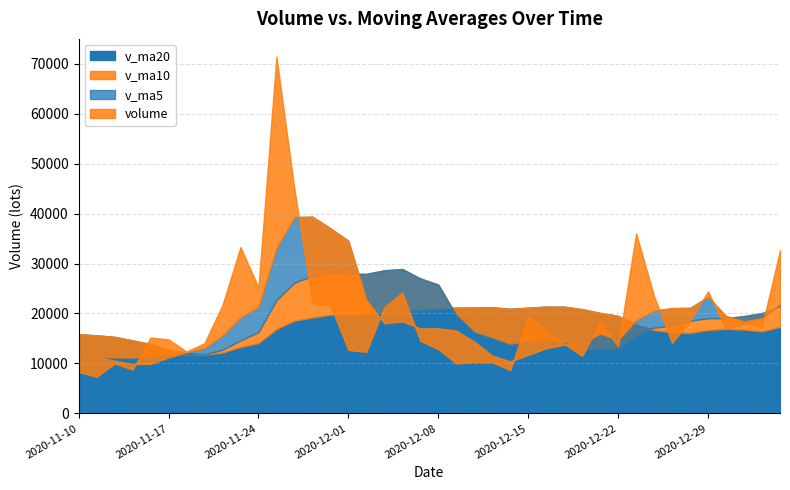

What is the highest value of the v_ma5 series?

39377.4